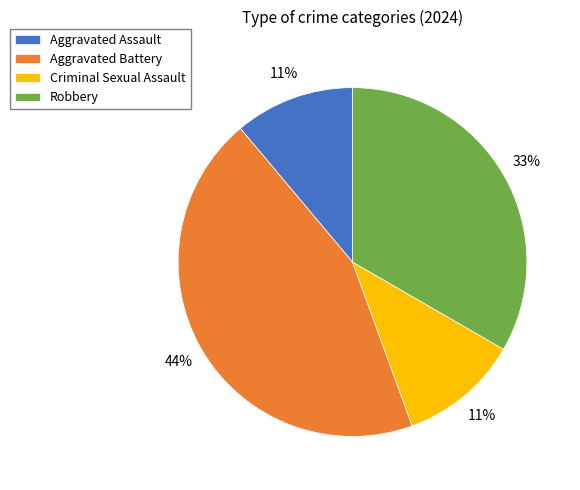

Which category has the biggest portion of the pie?

Aggravated Battery